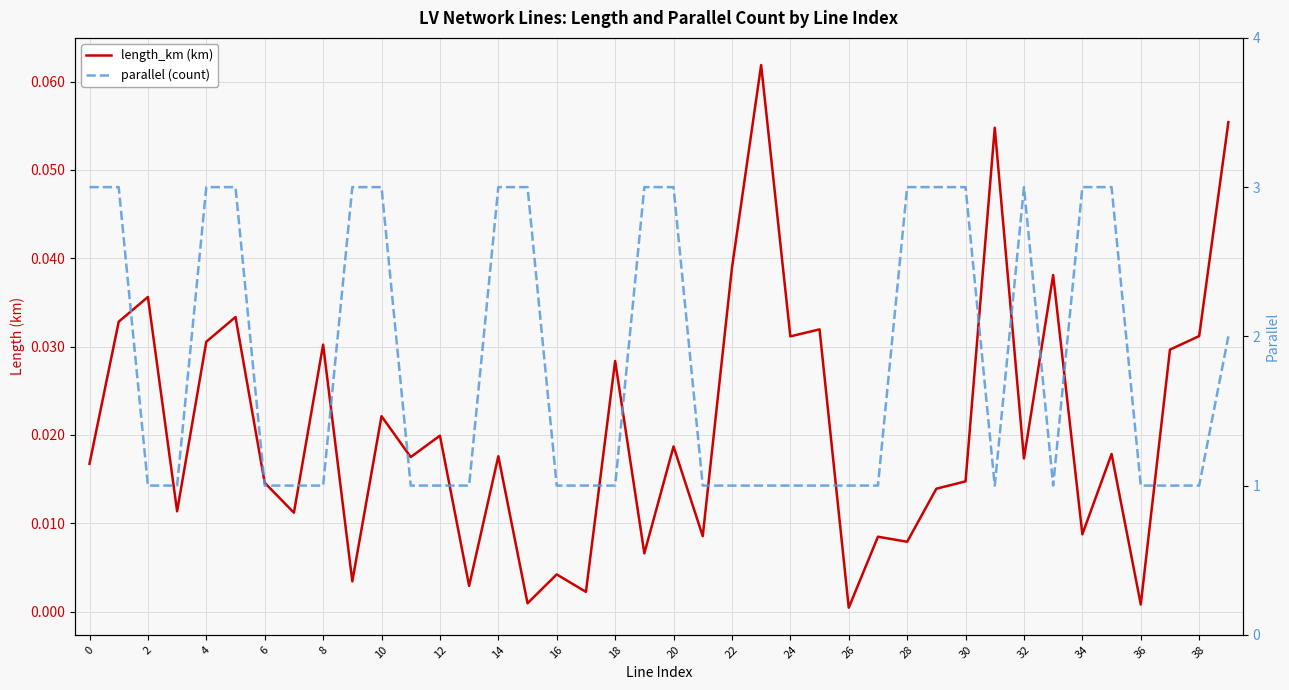

In length_km (km), how many points are lower than both neighbors (excluding endpoints)?

15